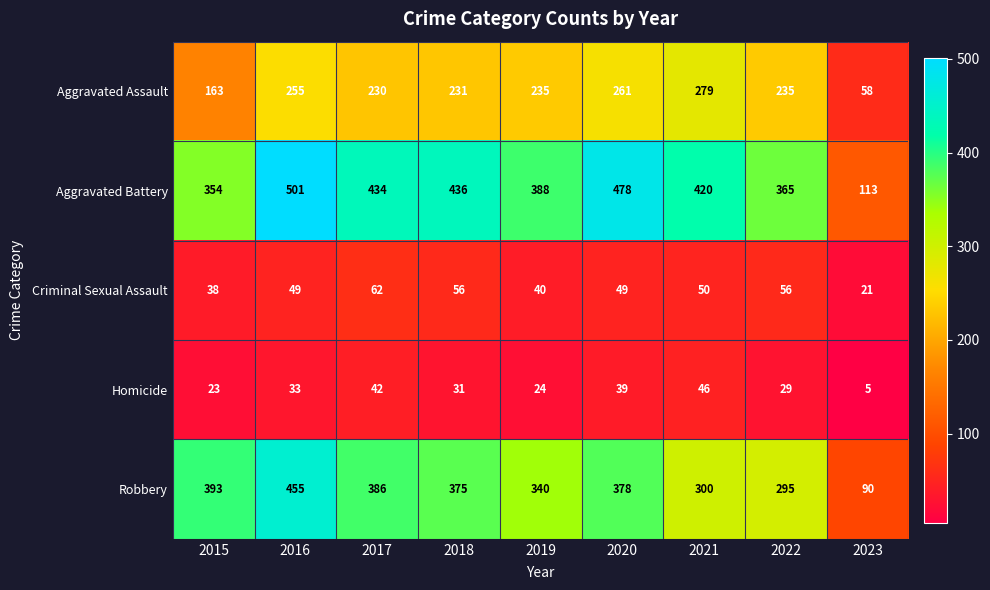

What is the greatest value displayed?

501